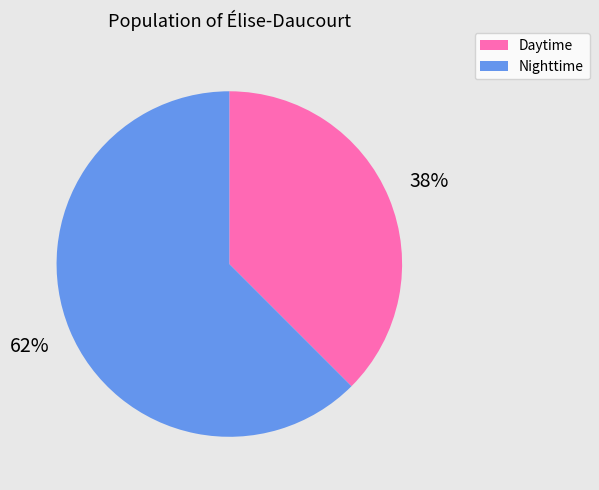

Rank the categories by value from highest to lowest.

Nighttime, Daytime